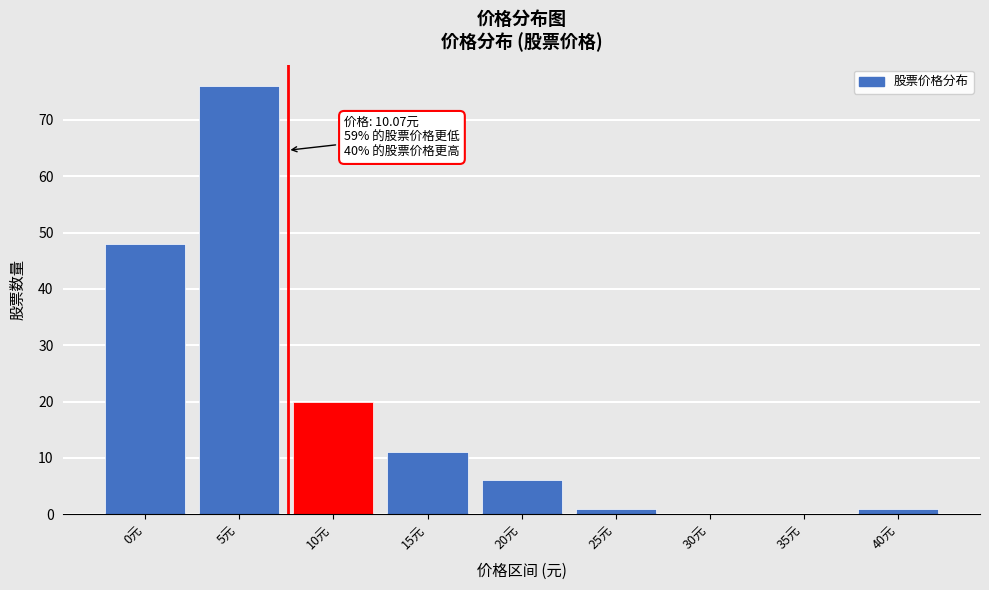

Reading left to right, extract all data points from this chart.

0元=48	5元=76	10元=20	15元=11	20元=6	25元=1	30元=0	35元=0	40元=1